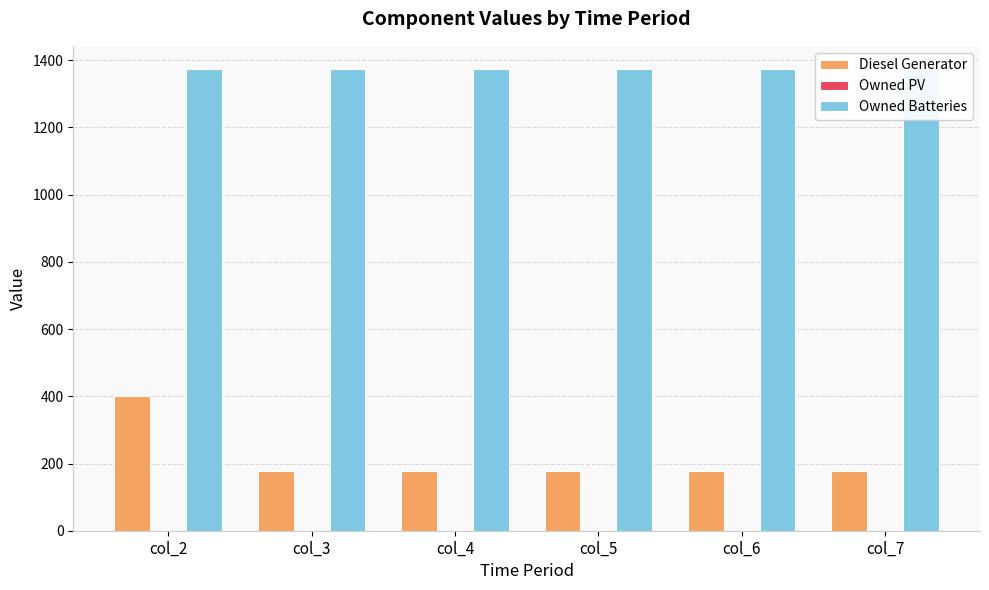

How many groups of bars are there?

6